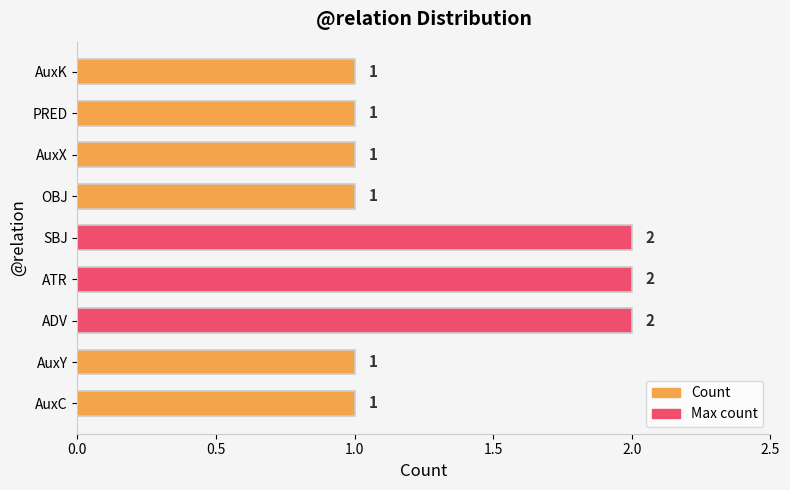

What is the ratio of the value at ATR to the value at AuxC?

2.0